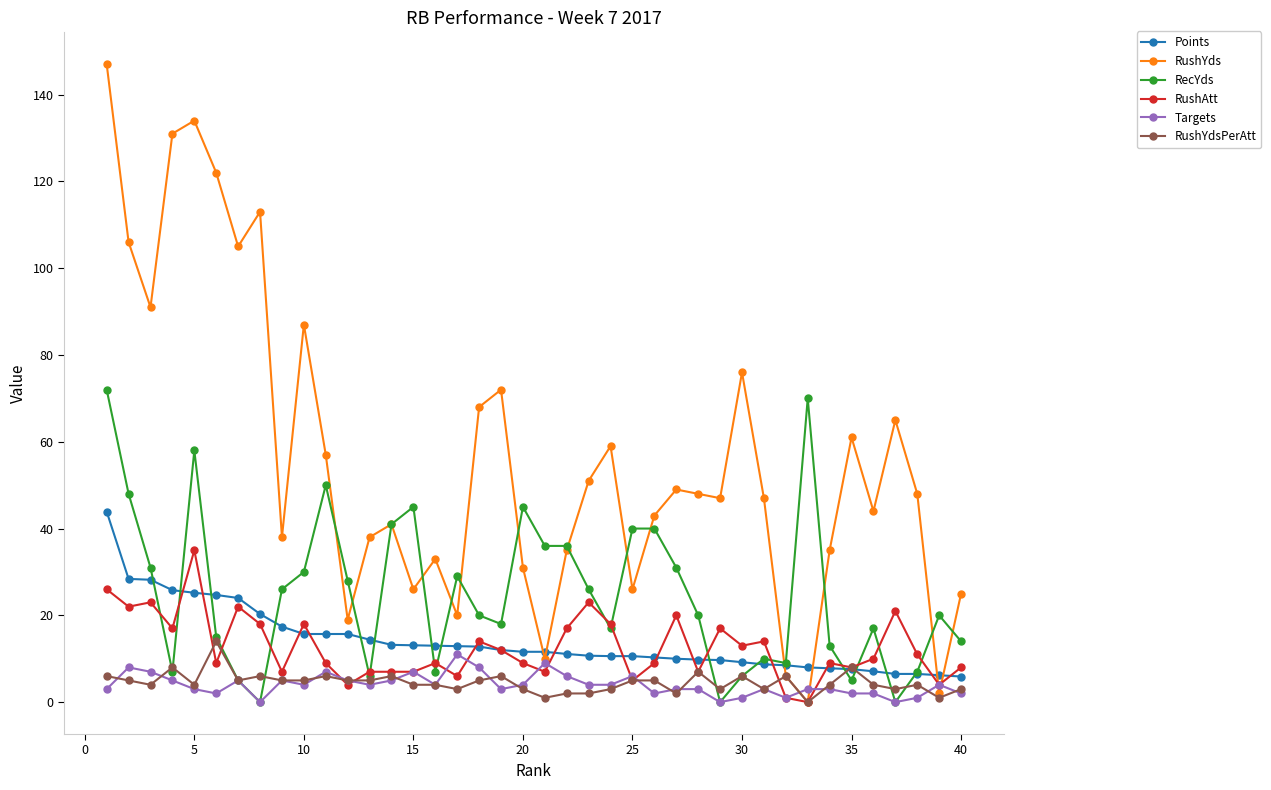

Which series has the largest total across all categories?

RushYds